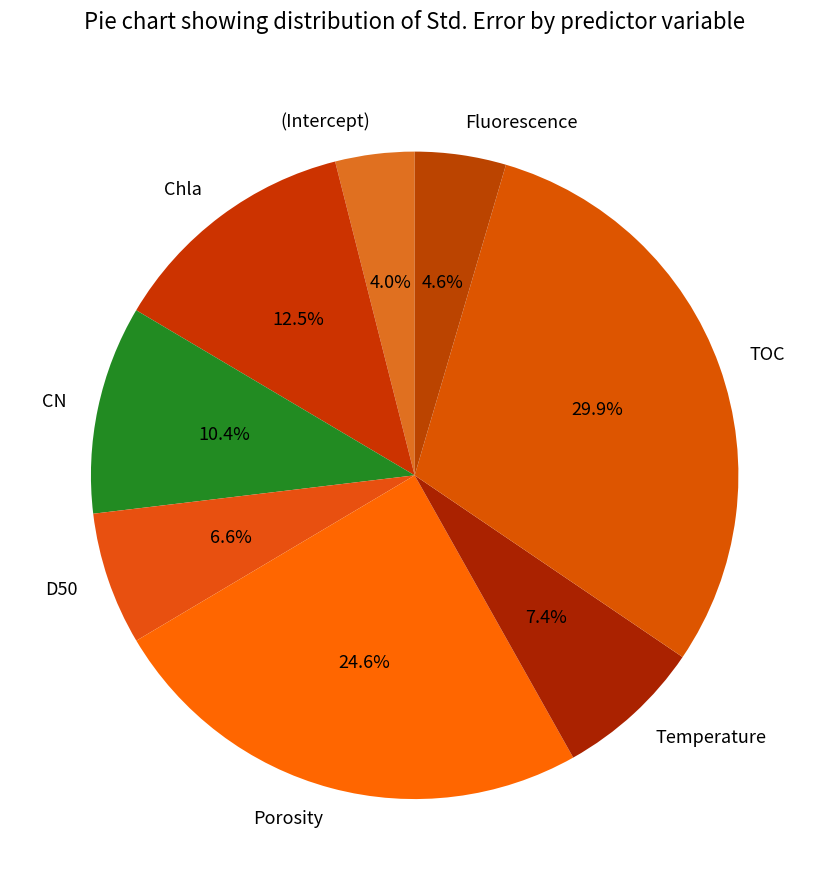

To the nearest percent, what percentage of the pie is CN?

10%